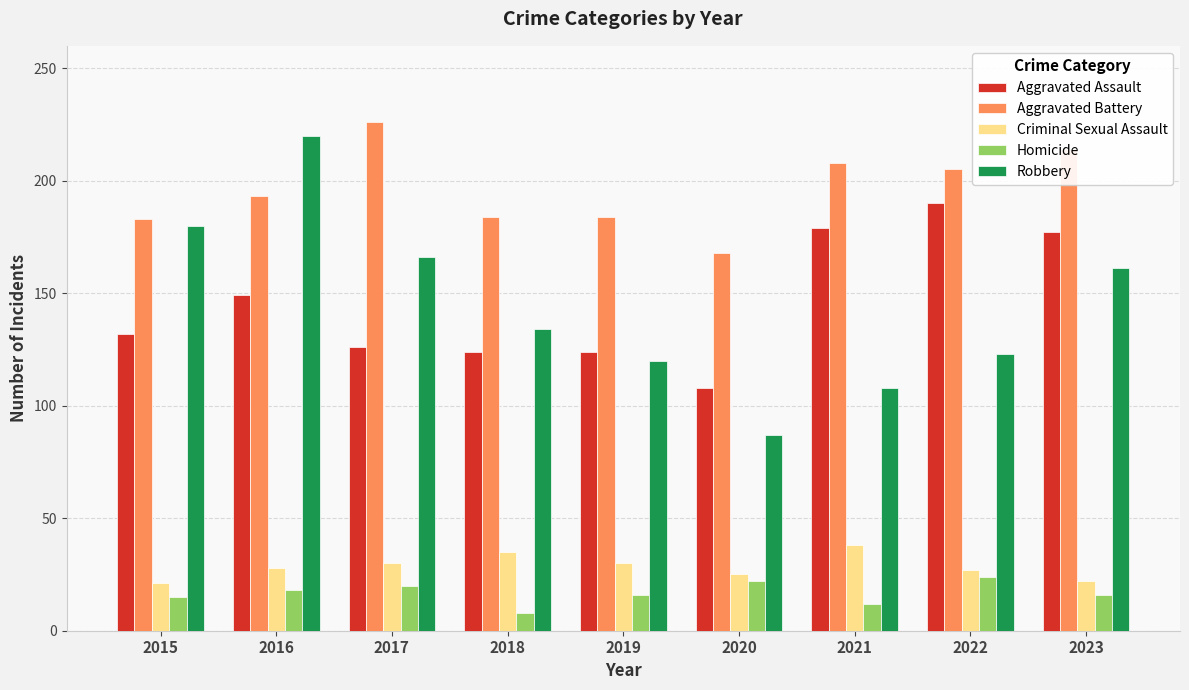

True or false: Criminal Sexual Assault has a value of 46 at 2017.

False